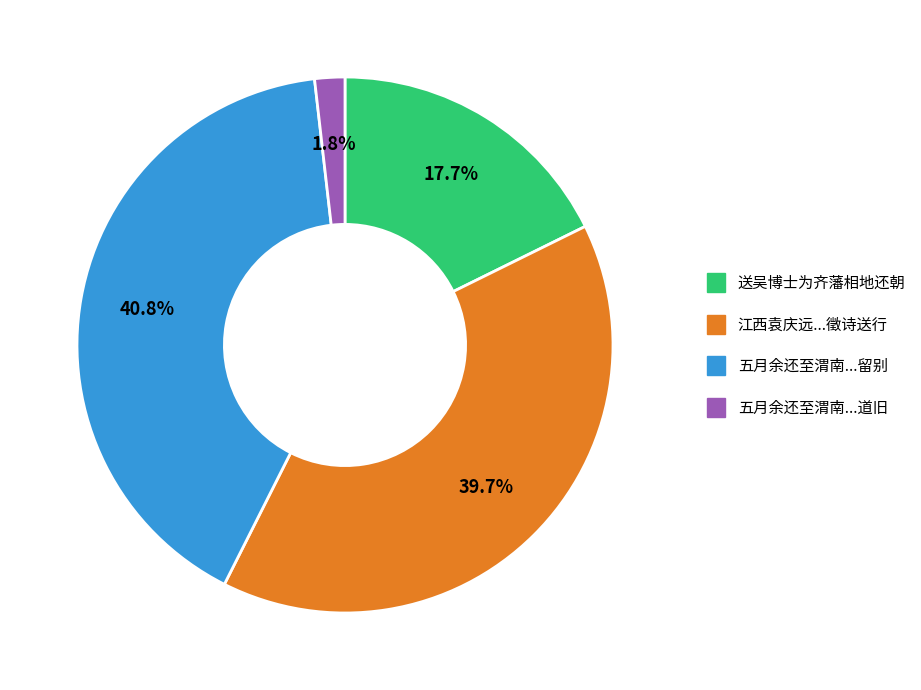

Is there any slice that represents more than half of the pie?

No